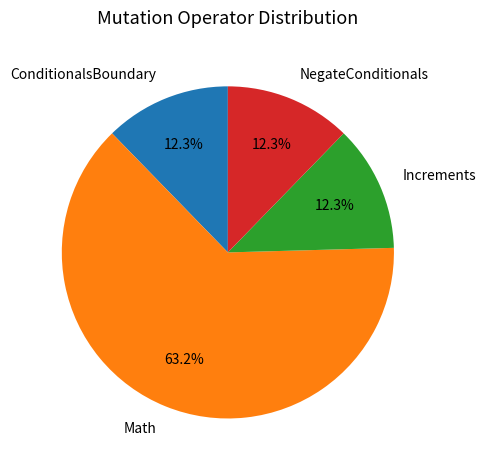

Does any single category account for the majority?

Yes